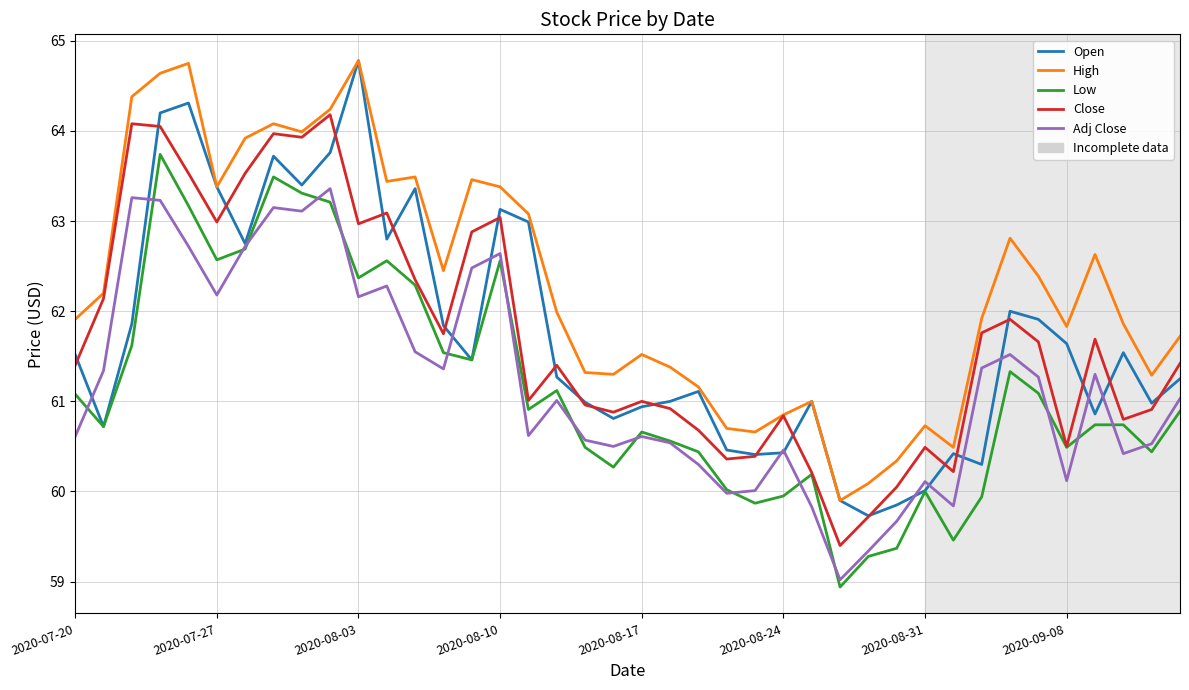

Which series has the largest total across all categories?

High